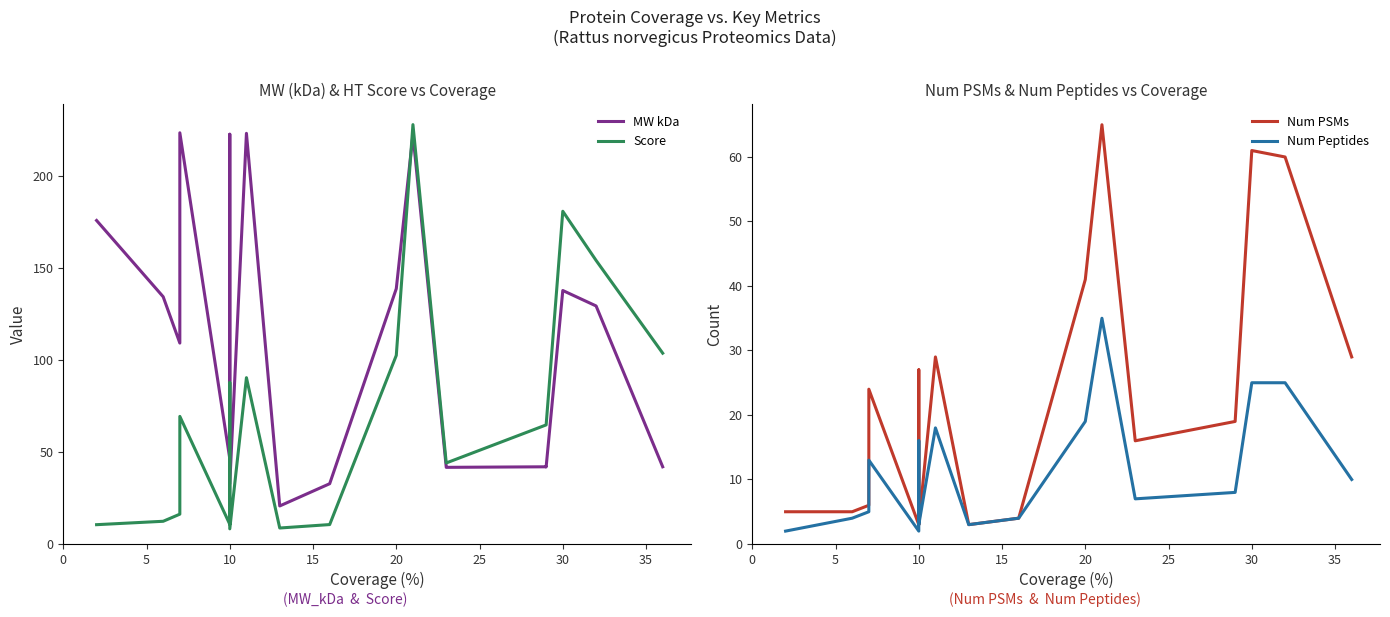

Rank the series by their maximum value, from highest to lowest.

Score, MW kDa, Num PSMs, Num Peptides